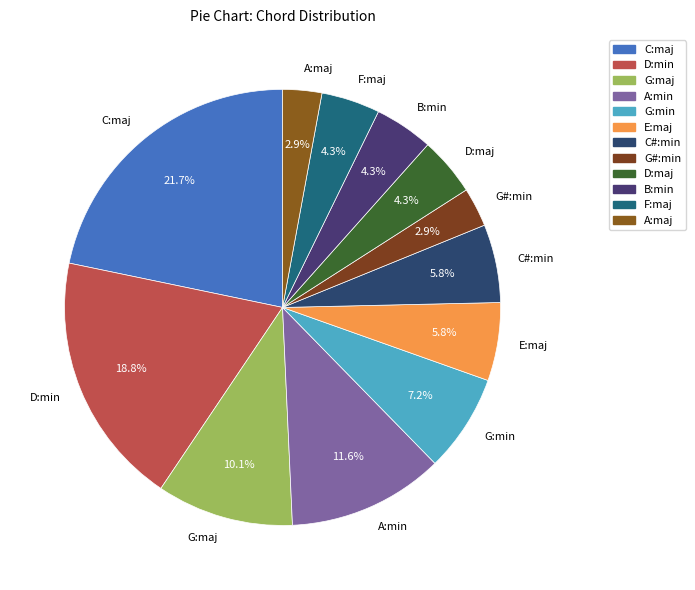

True or false: G#:min accounts for 3% of the total.

True